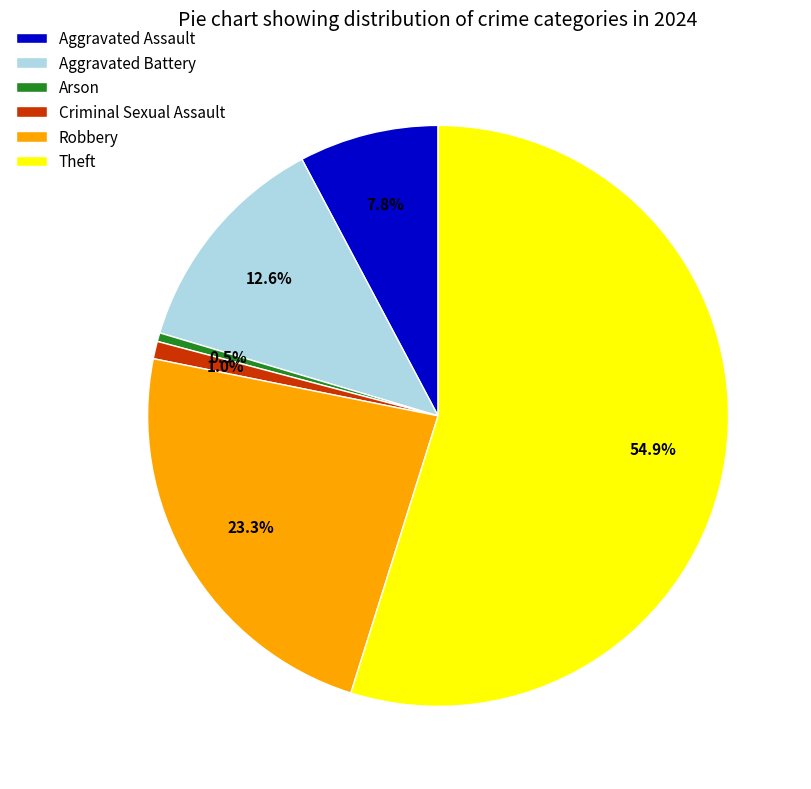

How much of the chart is everything except Robbery?

76.7%